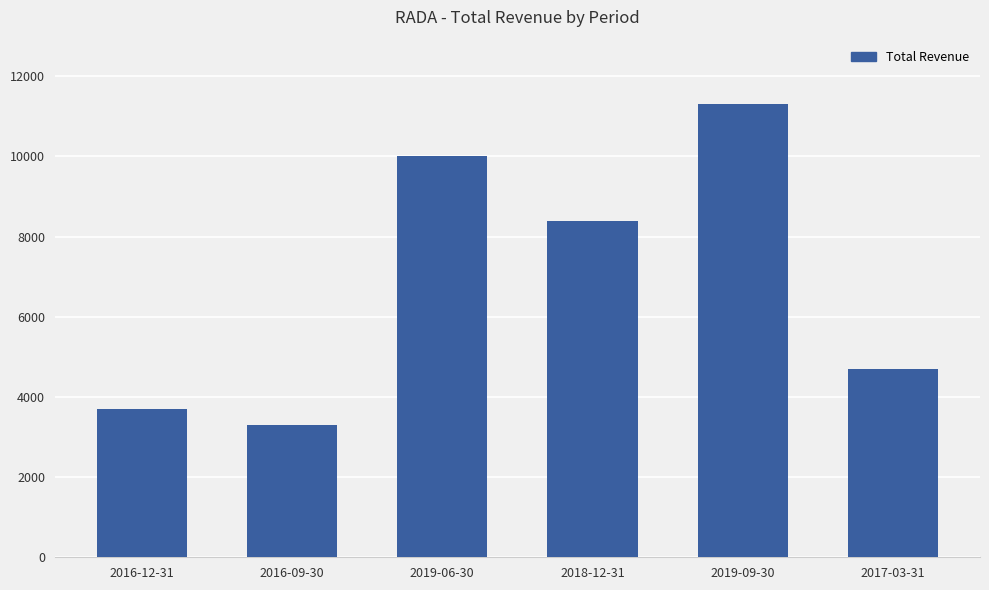

How many bars are there in total?

6